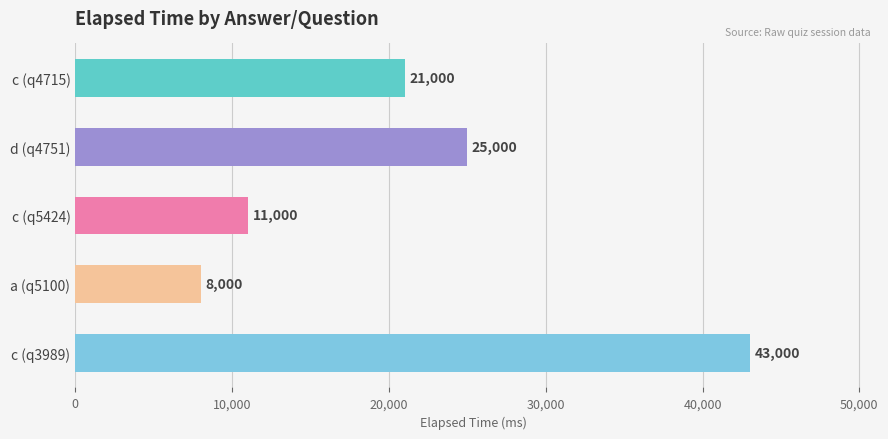

What is the maximum value shown in the chart?

43000